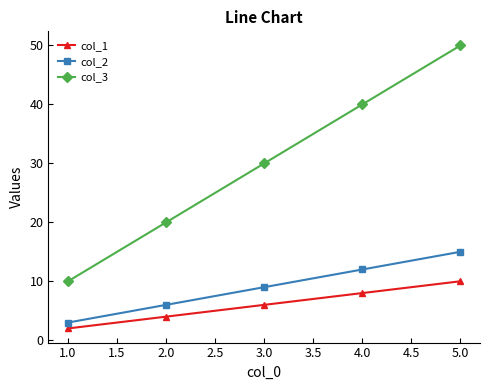

Which series has the widest spread of values?

col_3